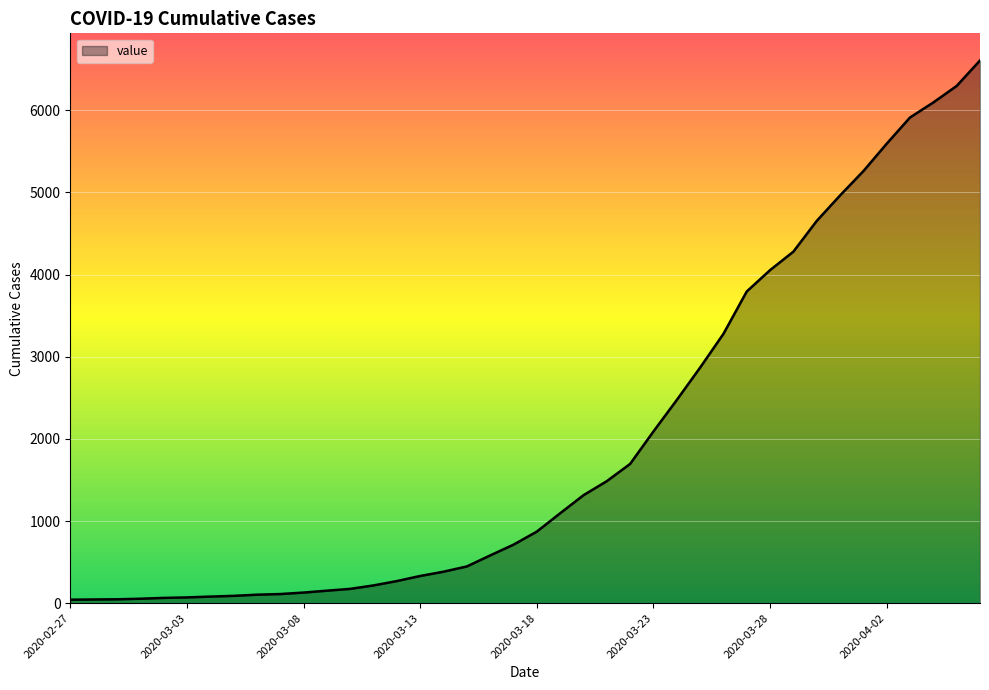

What is the difference between the maximum and minimum values?

6564